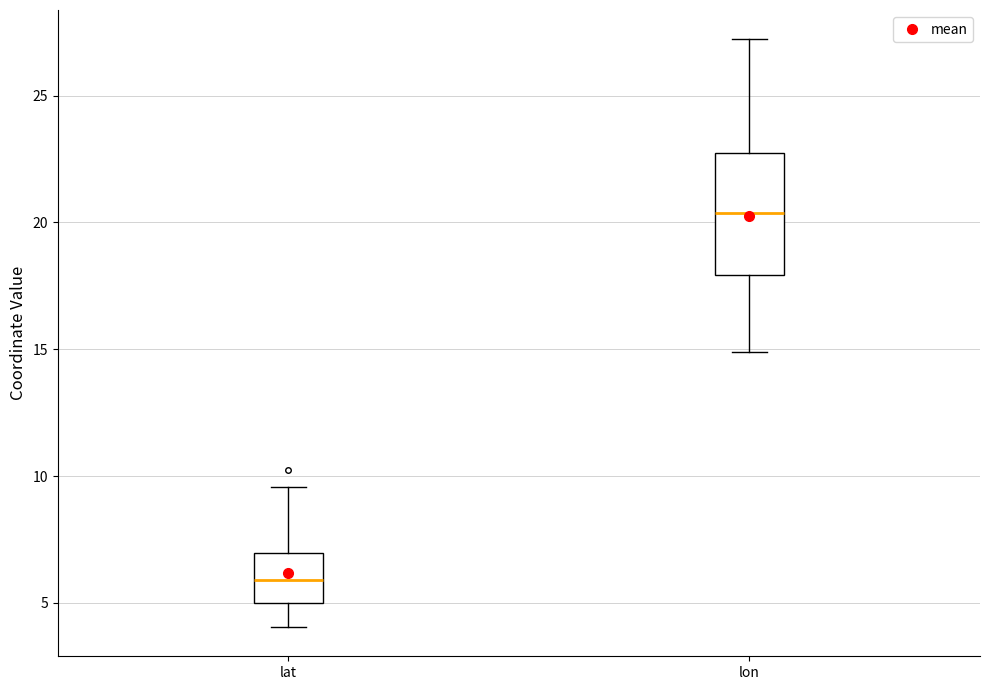

Which box has the lowest median line?

lat